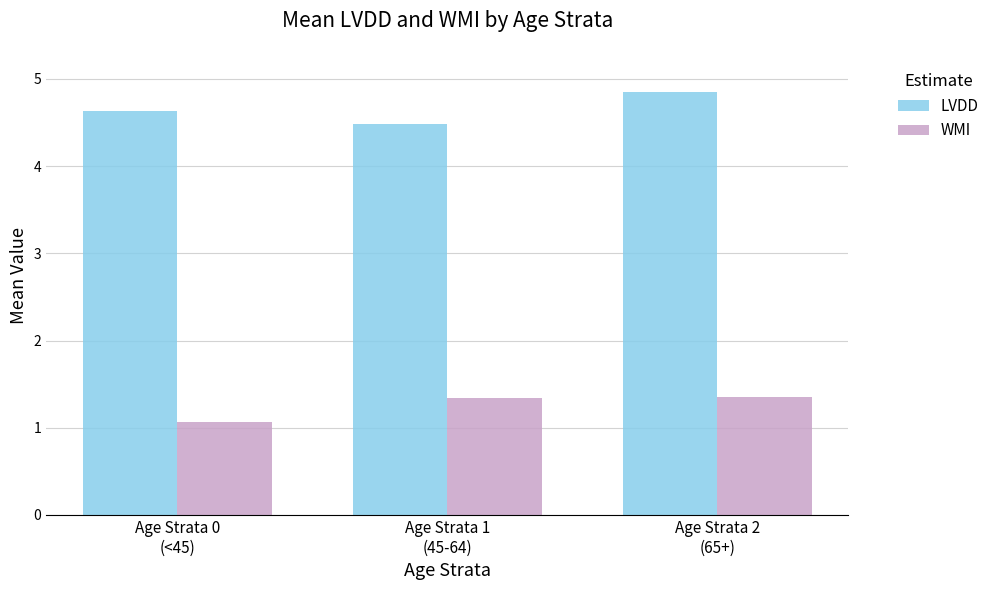

Which series has the largest total across all categories?

LVDD